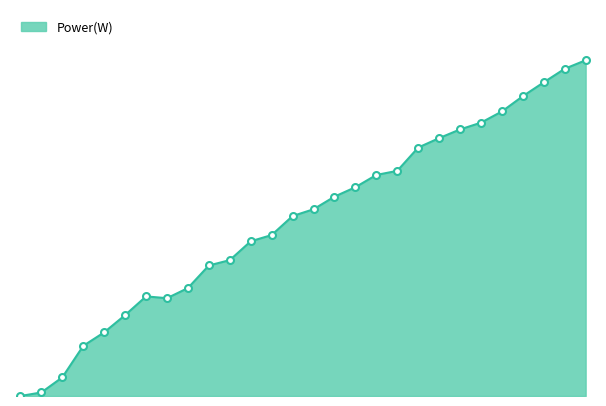

Is this an area chart (filled region under the line)?

Yes